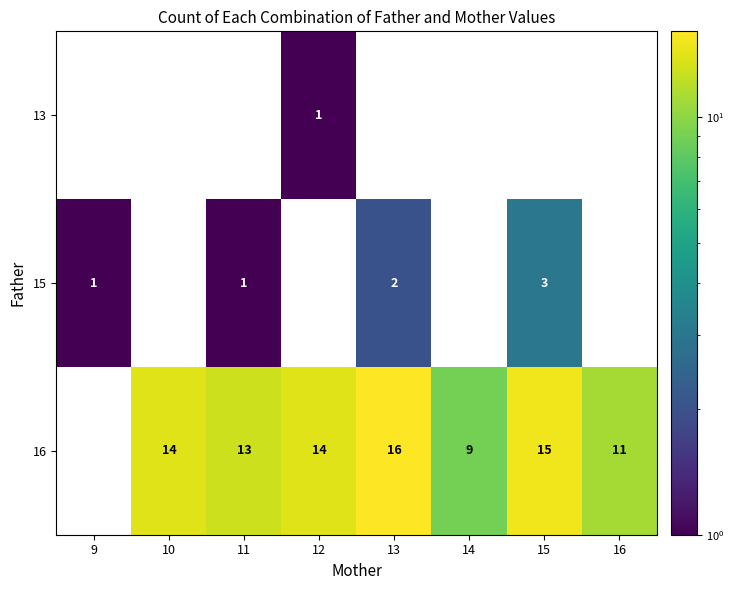

True or false: 16 has a value of 23 at 12.

False